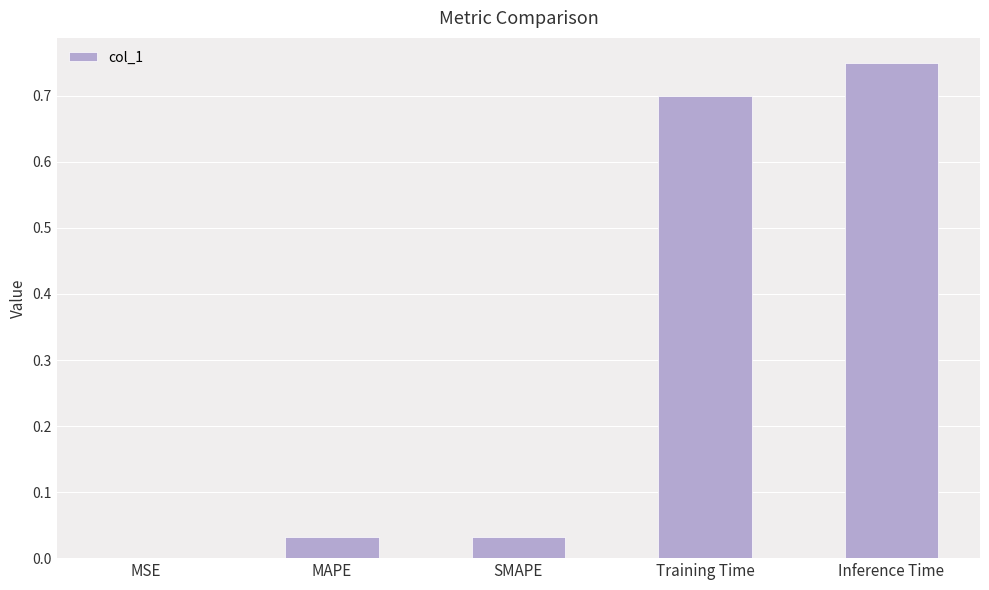

Which category has the highest value across all series?

Inference Time